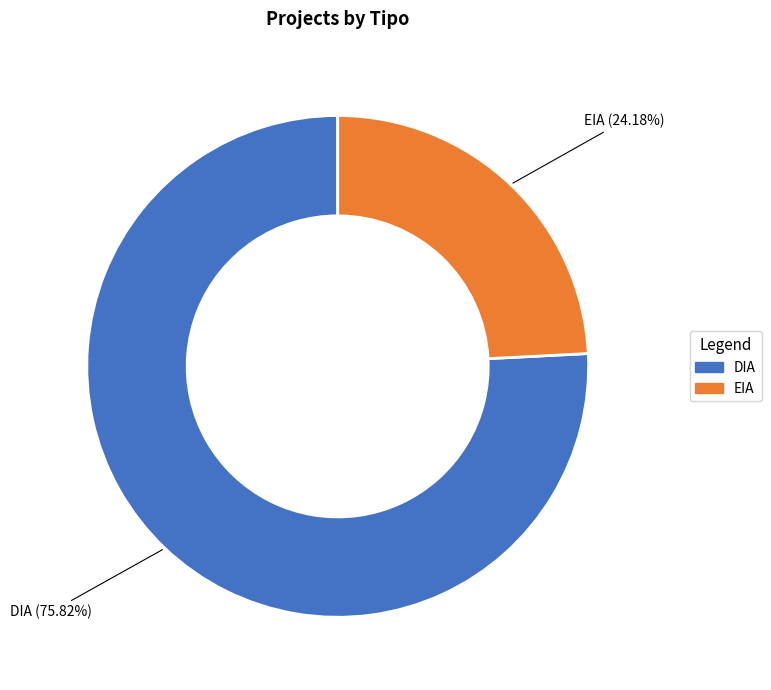

How many segments does this pie chart have?

2